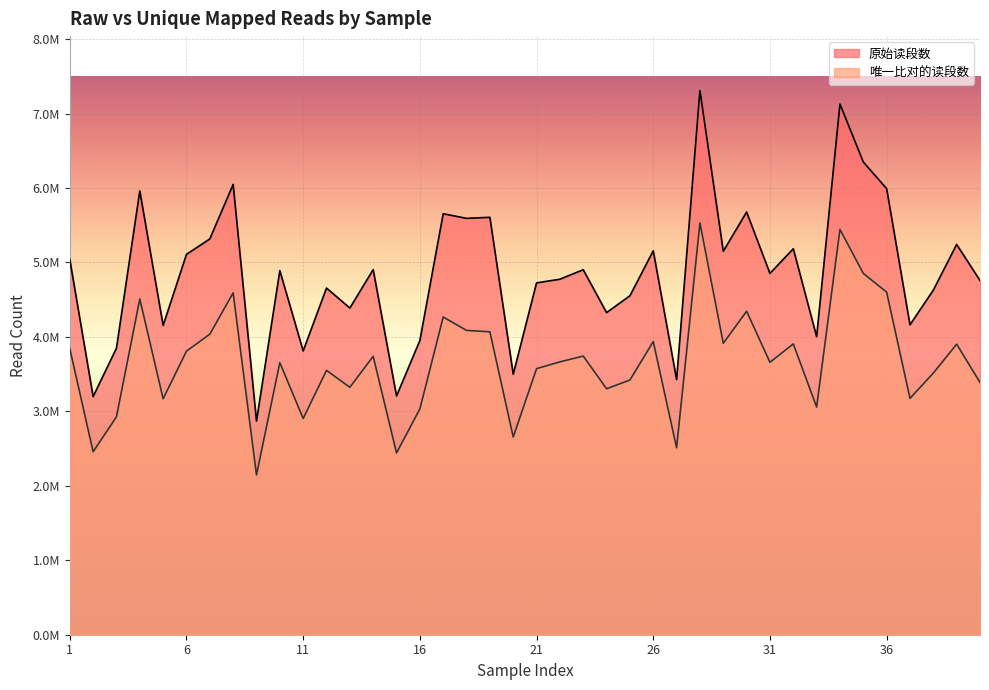

Reading right to left, what are all the values shown in this chart?

原始读段数: 40=4757640	39=5242201	38=4628323	37=4162932	36=5990916	35=6349459	34=7127338	33=4003126	32=5184197	31=4853064	30=5677514	29=5149877	28=7309535	27=3427114	26=5156710	25=4552913	24=4326453	23=4902536	22=4775150	21=4725831	20=3498512	19=5606656	18=5592519	17=5654459	16=3951472	15=3206682	14=4904188	13=4387822	12=4656559	11=3811511	10=4890500	9=2868426	8=6048355	7=5316264	6=5108640	5=4154302	4=5960269	3=3848846	2=3198810	1=5040534
唯一比对的读段数: 40=3387878	39=3902903	38=3514441	37=3174943	36=4601583	35=4853012	34=5443539	33=3058180	32=3906067	31=3659672	30=4344887	29=3914479	28=5530541	27=2510584	26=3938052	25=3420796	24=3303688	23=3742678	22=3664611	21=3573907	20=2655557	19=4068699	18=4087473	17=4267294	16=3031782	15=2441783	14=3738907	13=3323334	12=3550546	11=2903813	10=3654763	9=2146451	8=4592406	7=4036843	6=3809027	5=3169114	4=4509561	3=2926292	2=2457402	1=3845411